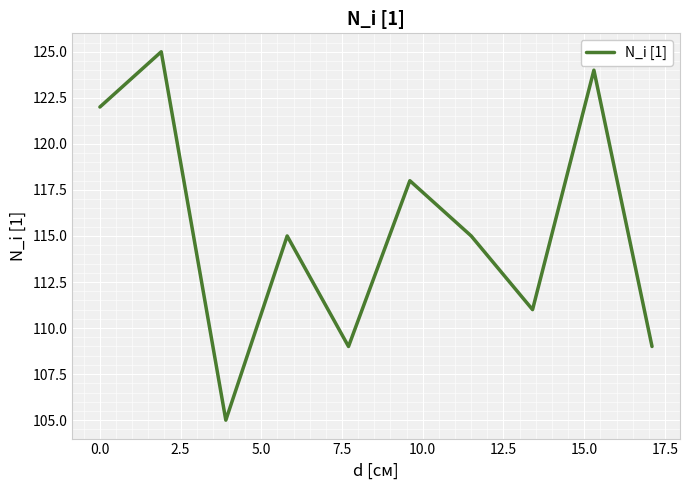

What is the difference between the maximum and minimum values?

20